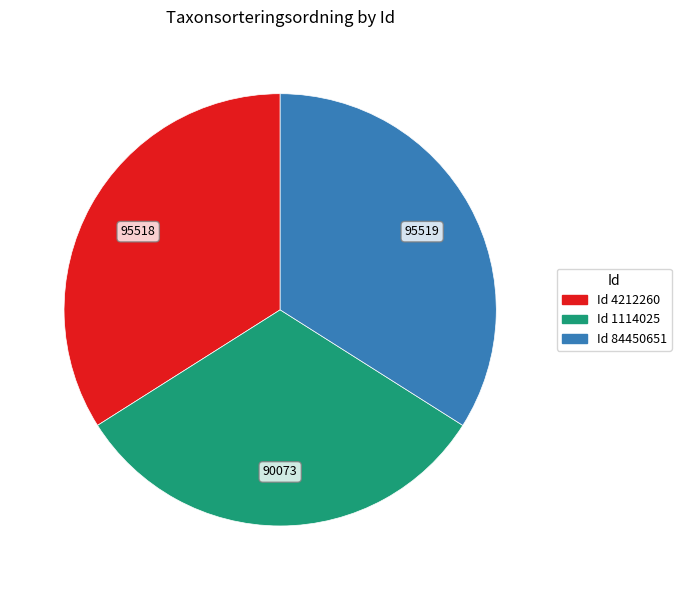

Does any single category account for the majority?

No